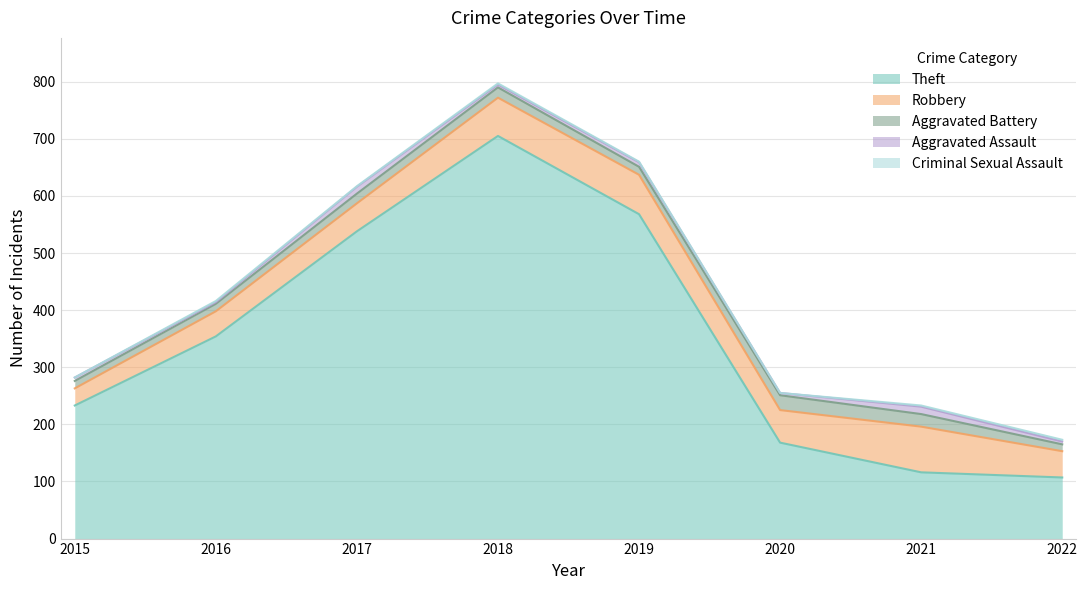

True or false: Aggravated Assault has more than 0 points higher than both neighbors.

True